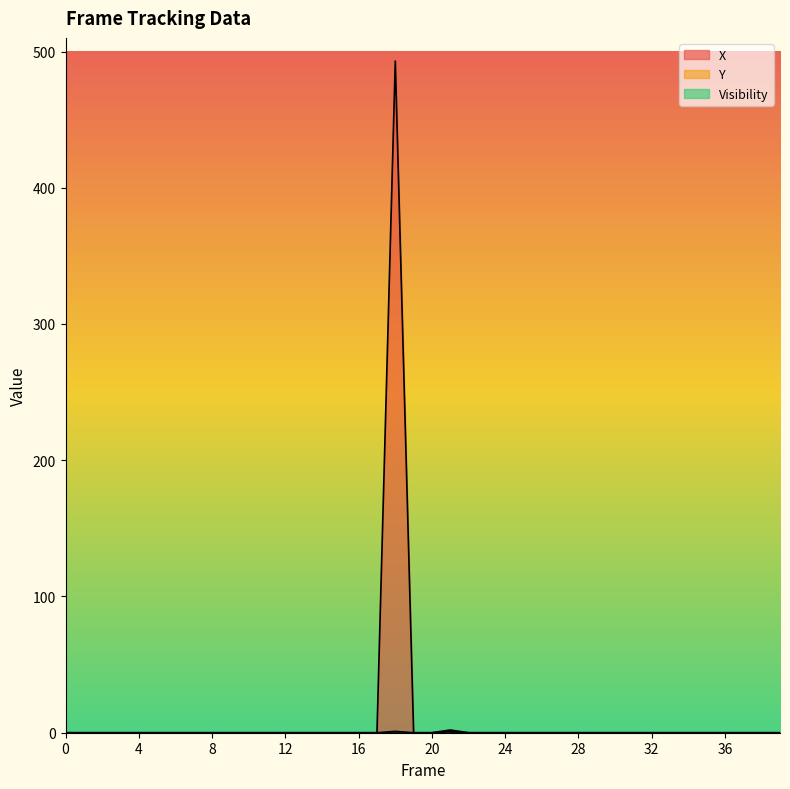

Count the Visibility values in the range 0 to 1.

40